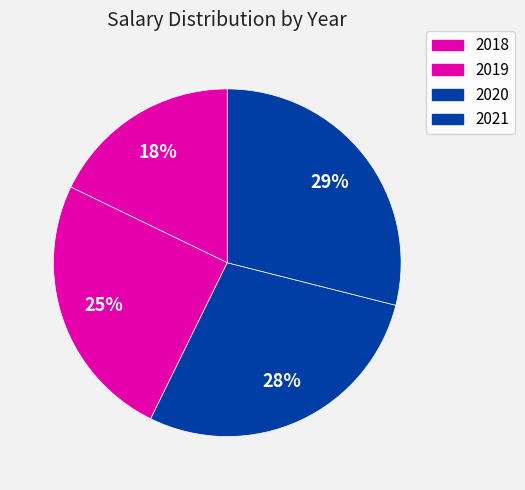

Between 2020 and 2019, which is larger?

2020